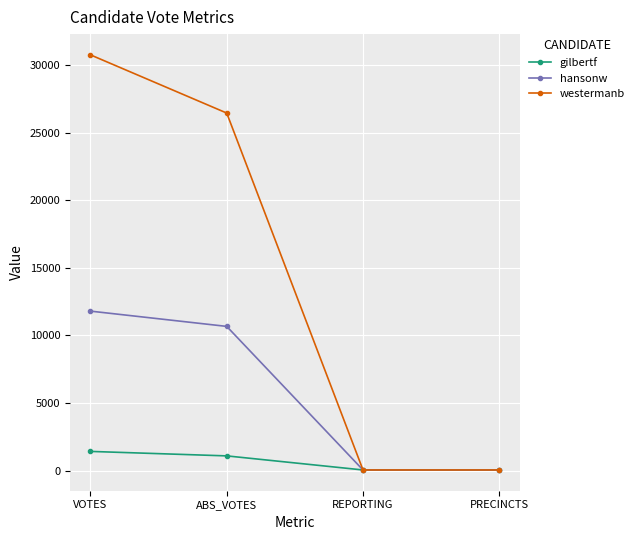

What is the label of the 3rd point from the left?

REPORTING